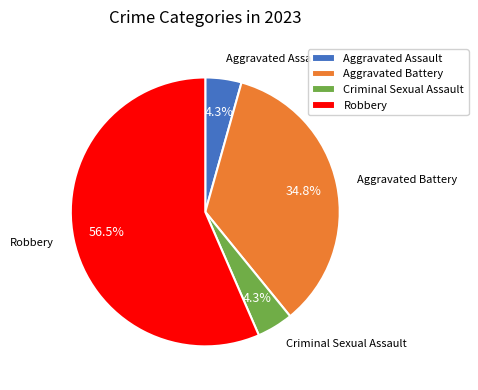

To the nearest percent, what is the average slice percentage?

25%